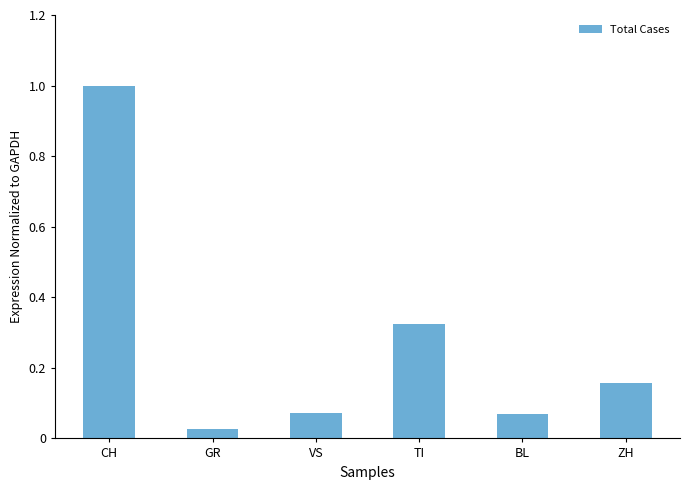

What is the value of the 1st bar from the left?

1.0